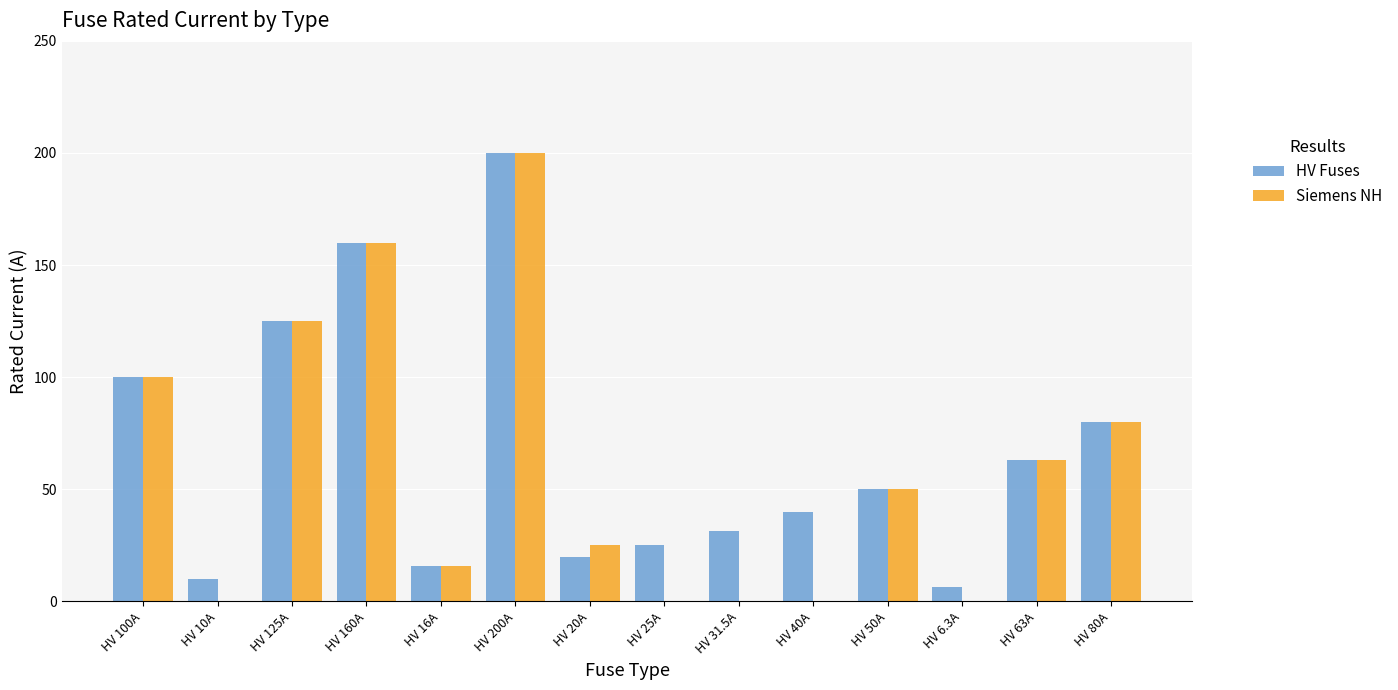

At which label is HV Fuses closest to 103?

HV 100A